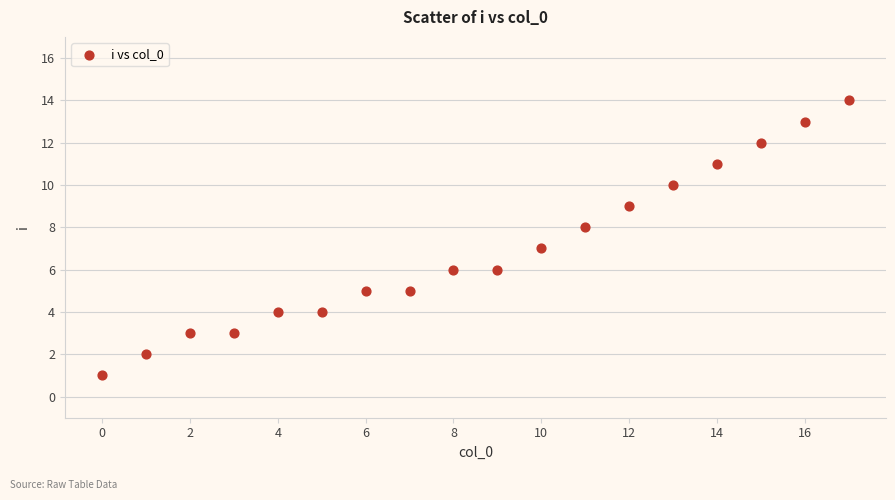

What is the range of Y values (max minus min)?

13